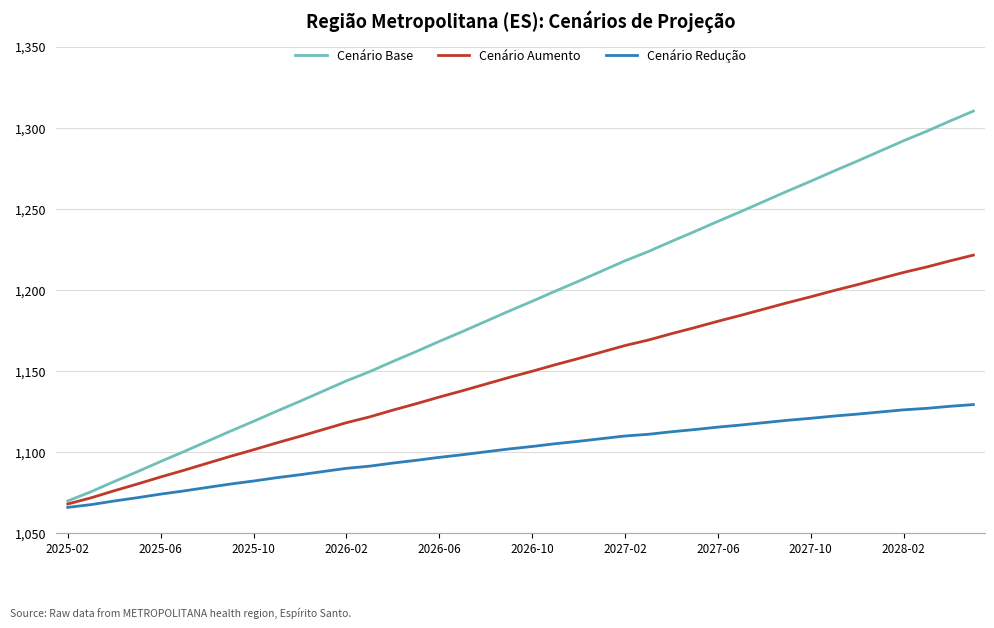

List the series in order of their overall mean, lowest first.

Cenário Redução, Cenário Aumento, Cenário Base